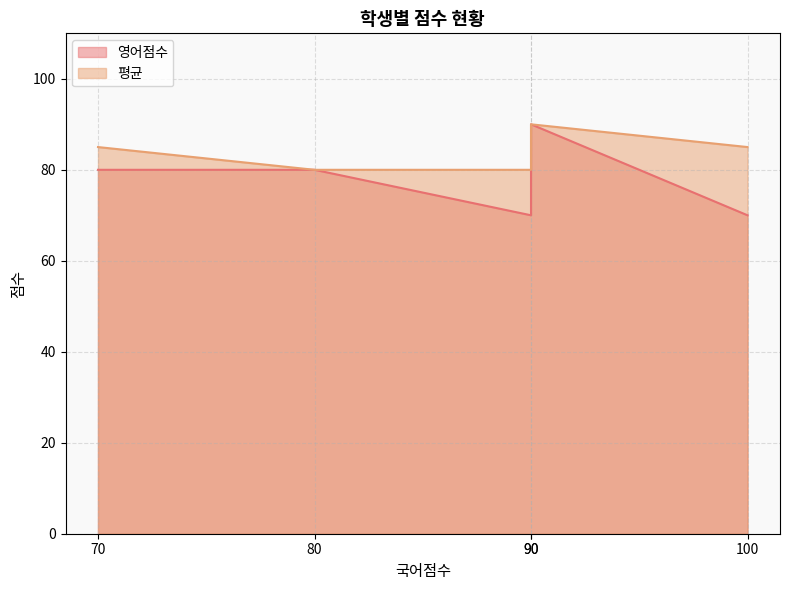

Which series has the largest total across all categories?

평균